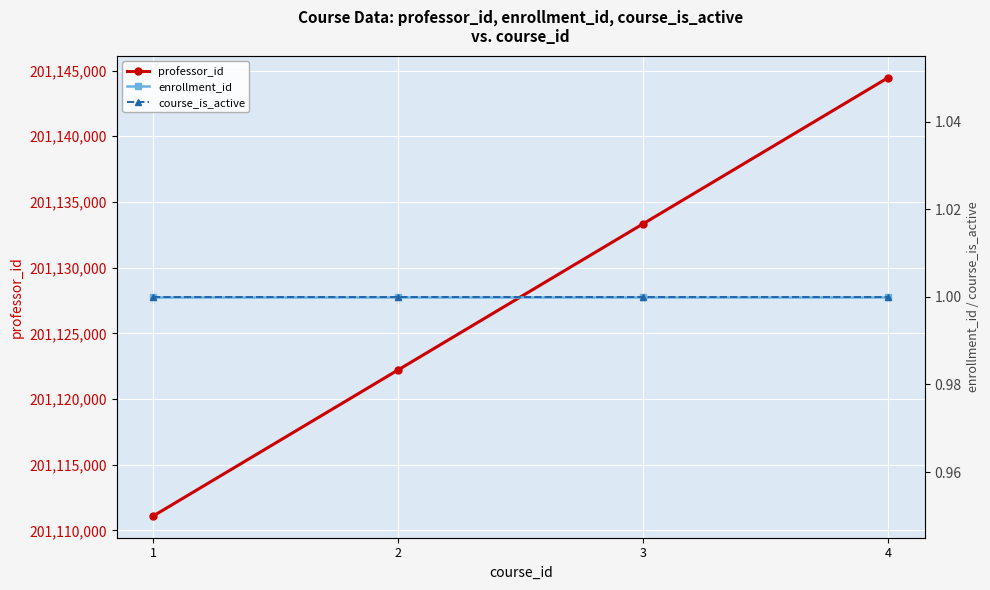

How many series are shown in this chart?

3